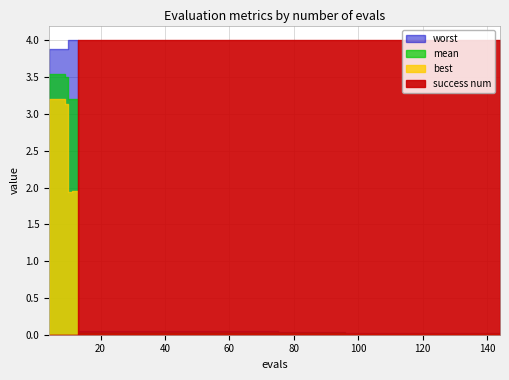

At which category is the sum across all series the highest?

4